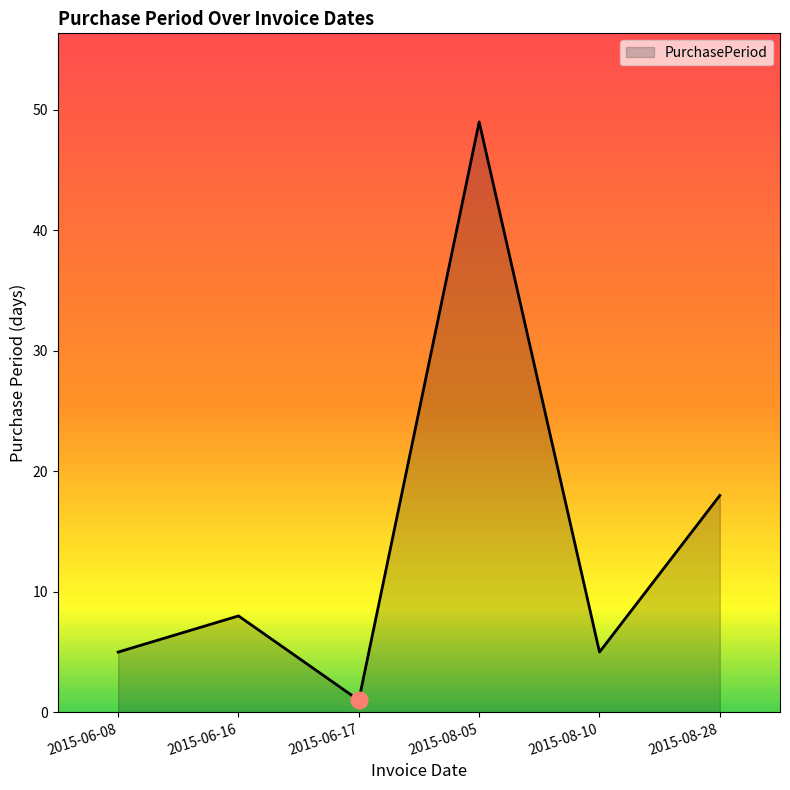

Between 2015-08-28 and 2015-06-08, which is larger?

2015-08-28